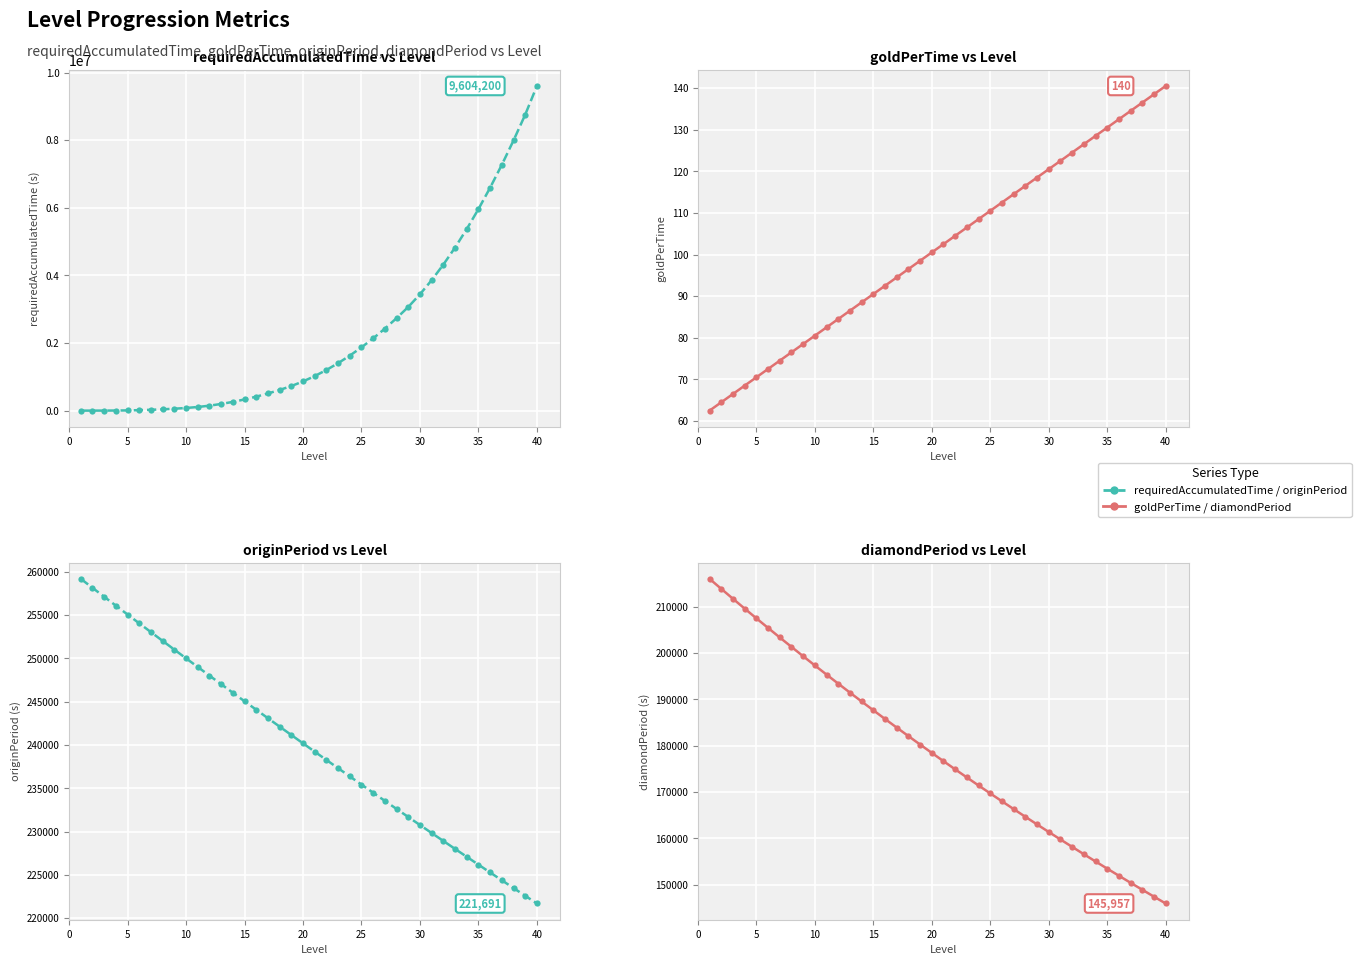

After their last crossing, which series has the higher values: diamondPeriod (s) or requiredAccumulatedTime (s)?

requiredAccumulatedTime (s)